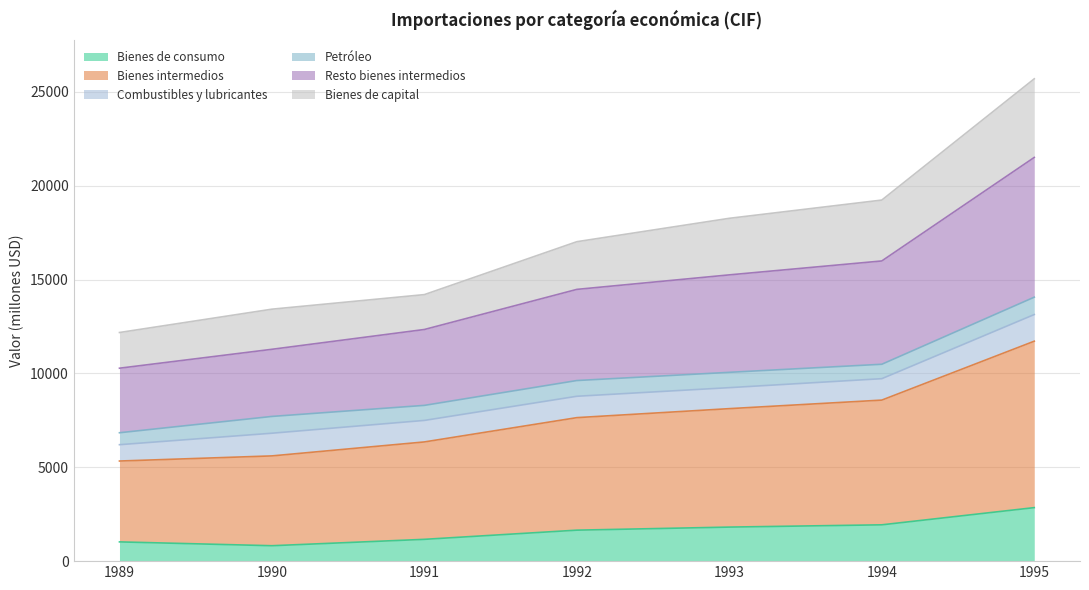

What is the highest value of the Bienes de consumo series?

2850